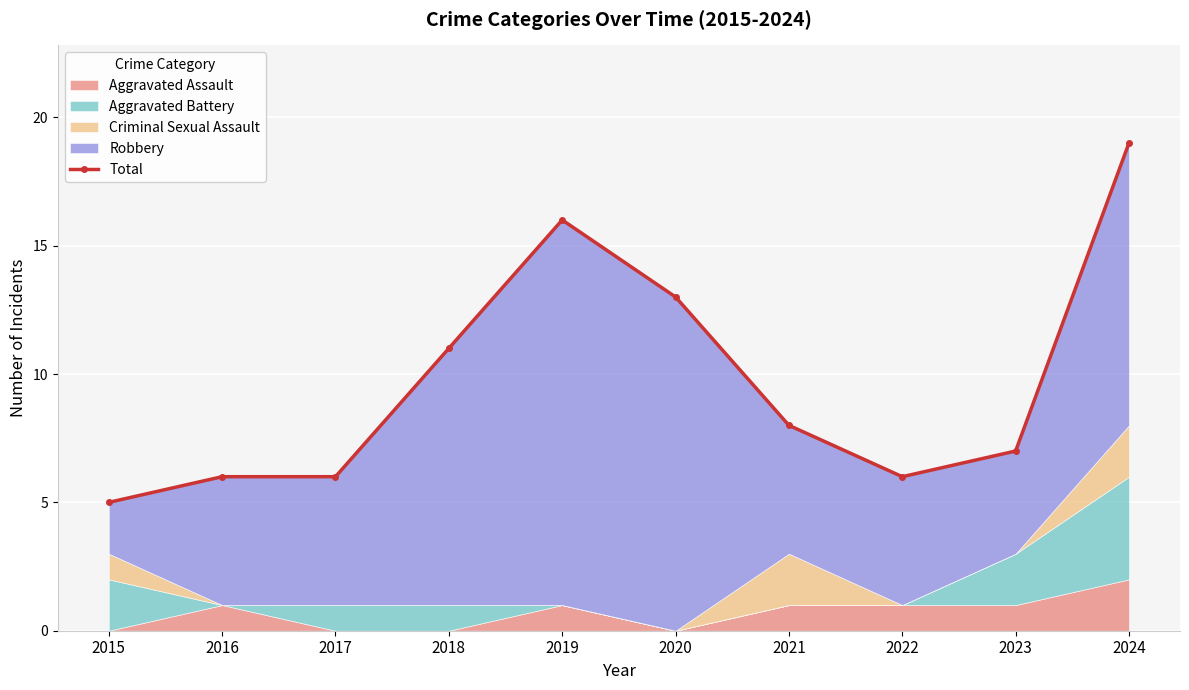

What is the smallest value displayed?

5